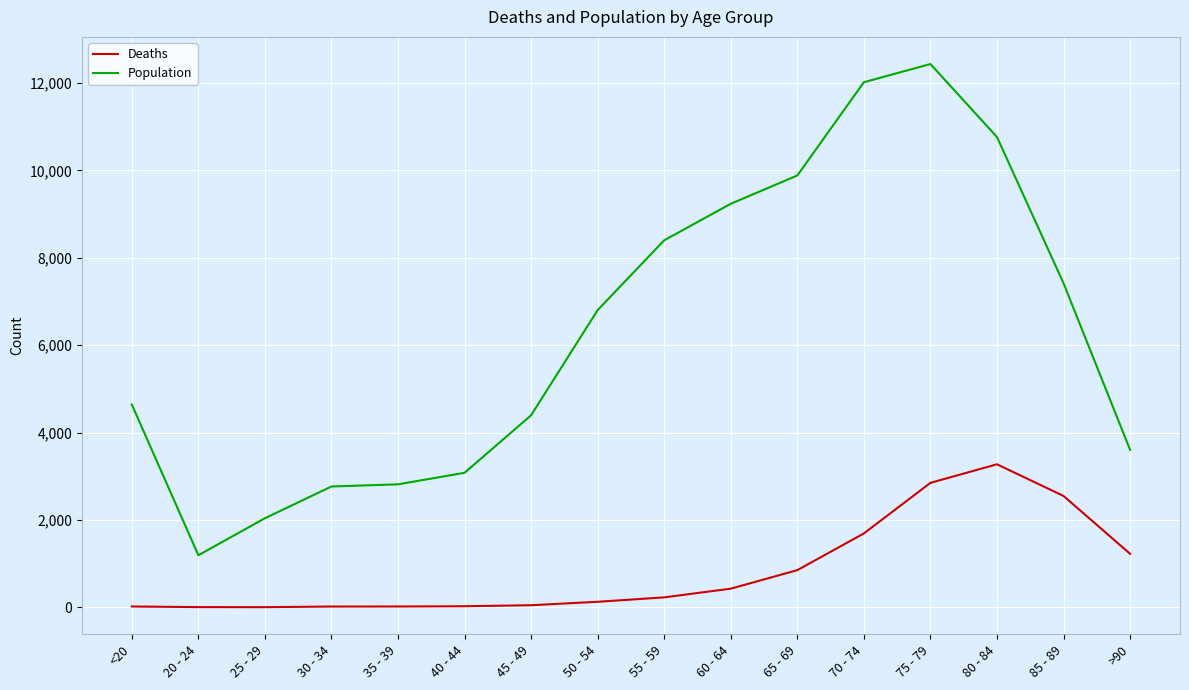

List the series in order of their peak value, lowest first.

Deaths, Population